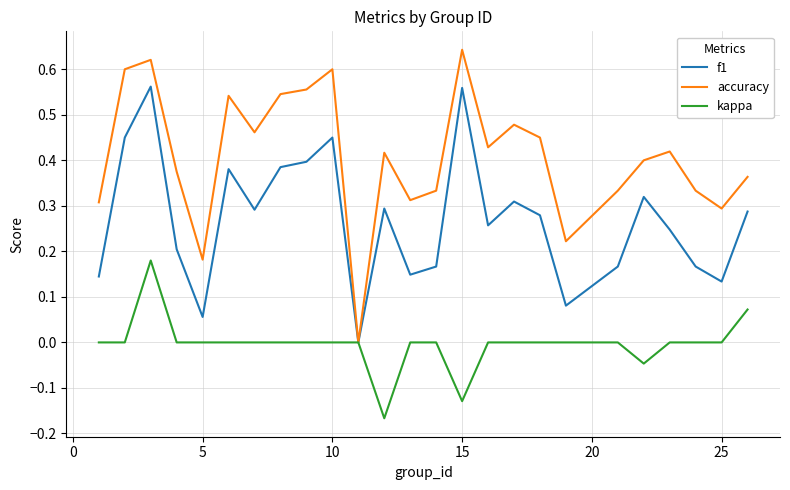

Which series has the widest spread of values?

accuracy